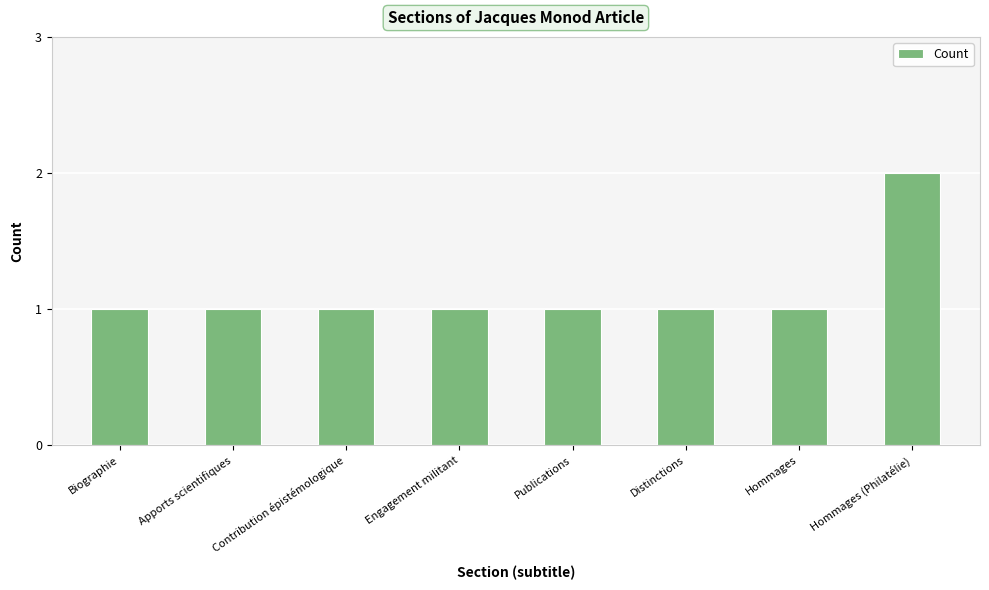

What is the change in value from Publications to Hommages (Philatélie)?

+1